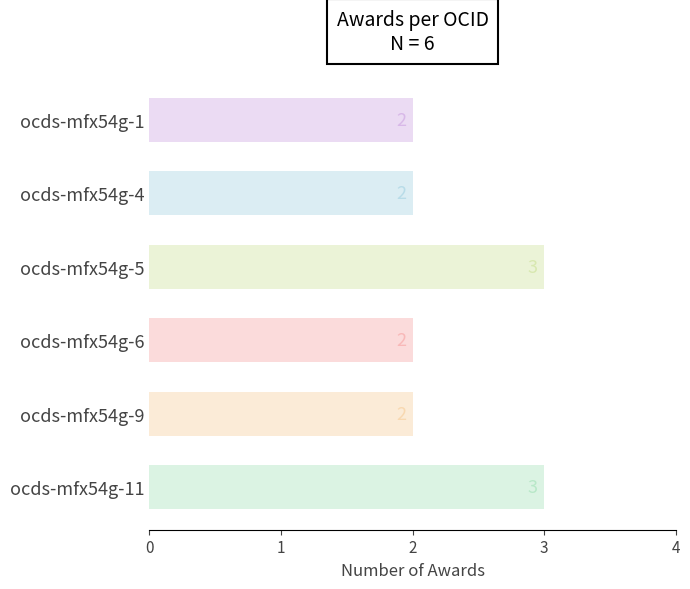

Which has a higher value, ocds-mfx54g-11 or ocds-mfx54g-9?

ocds-mfx54g-11